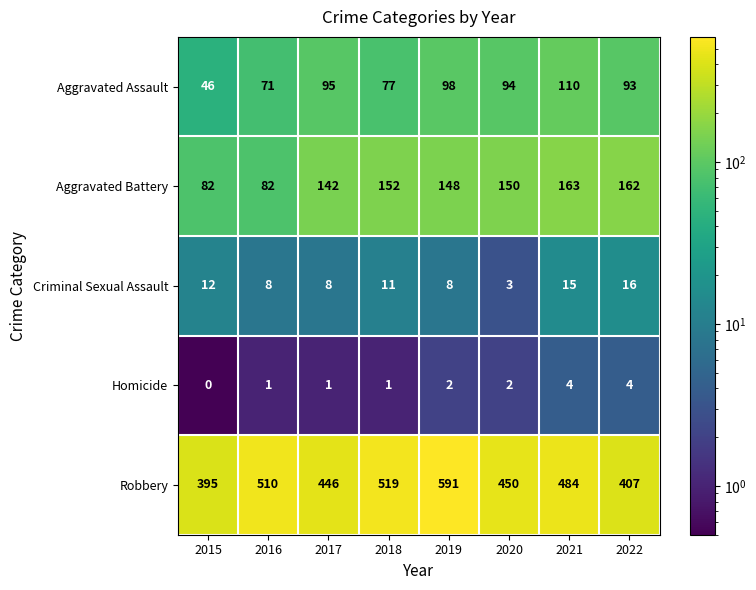

What value does the Robbery series have at 2019, to the nearest 50?

600